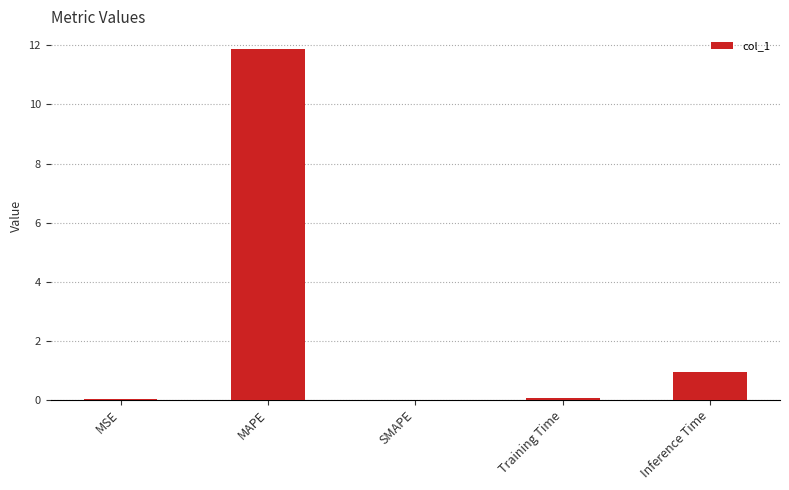

At which category does the chart reach its peak across all series?

MAPE